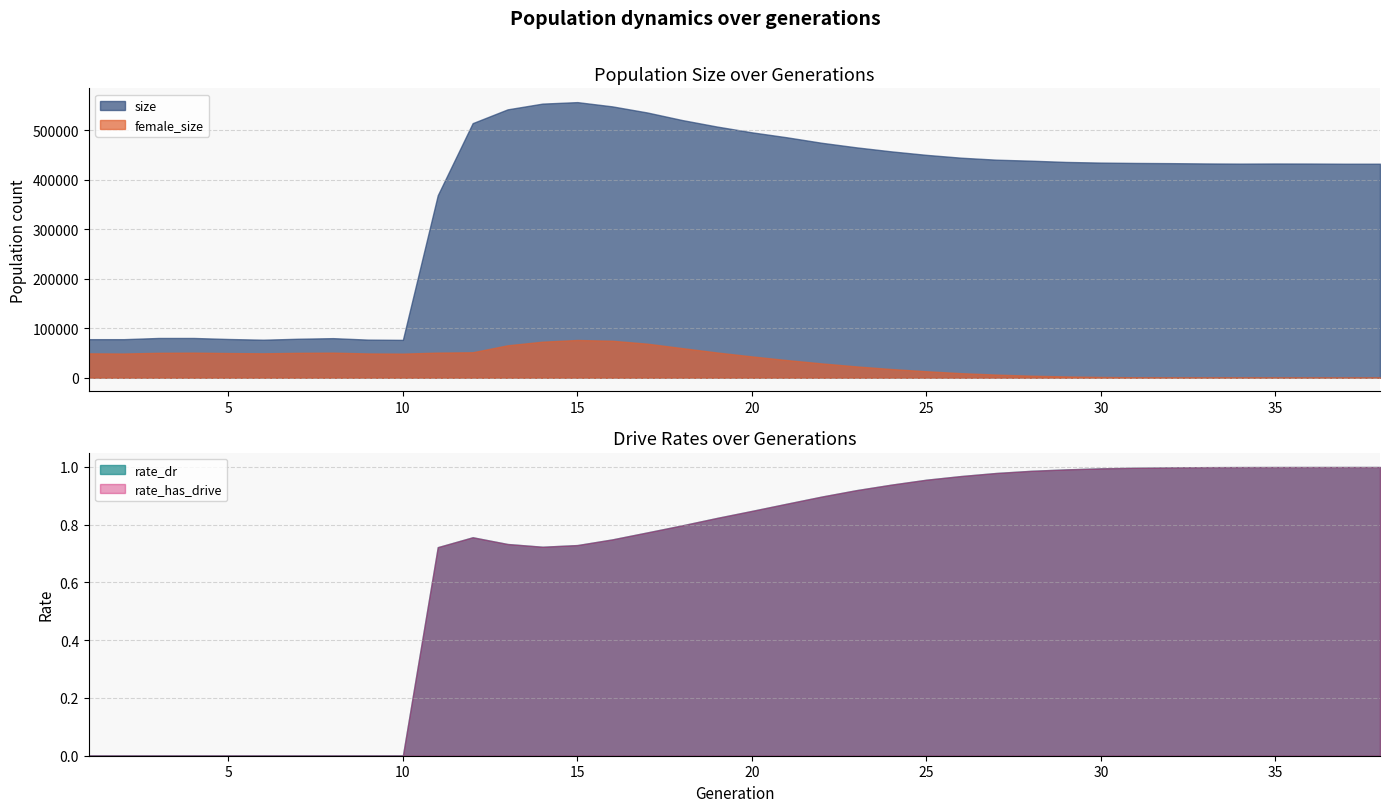

What is the greatest value displayed?

557368.0